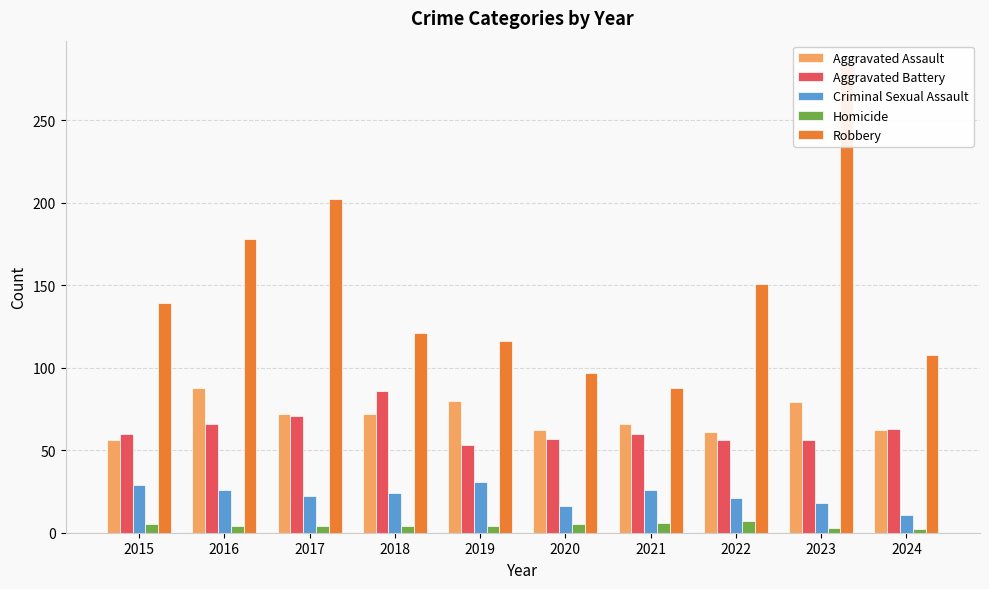

Where does the Aggravated Battery series first go above 60?

2016